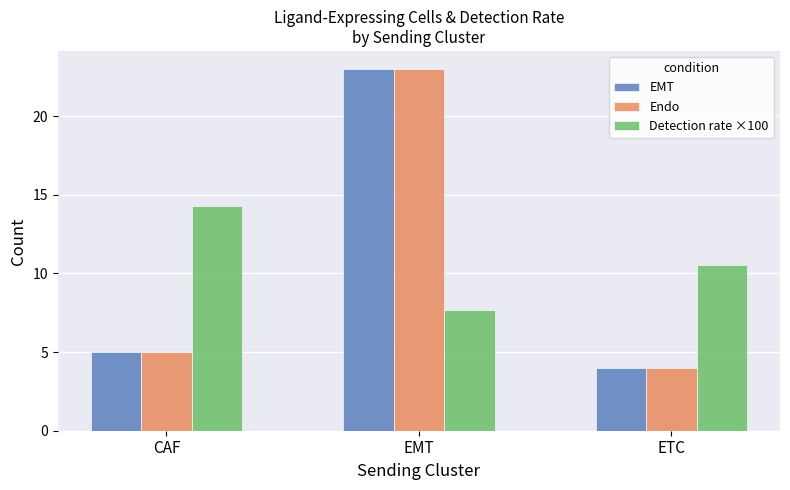

At which label does Detection rate ×100 first exceed 10?

CAF